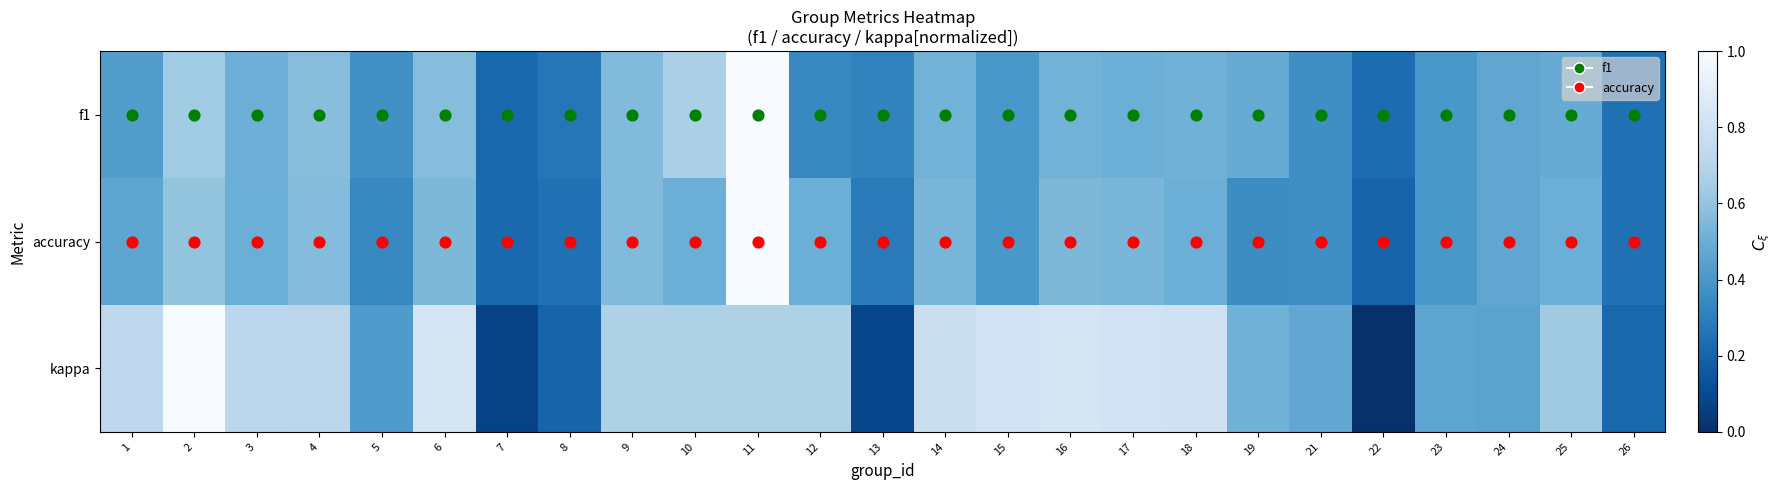

At which category does the chart reach its minimum across all series?

22